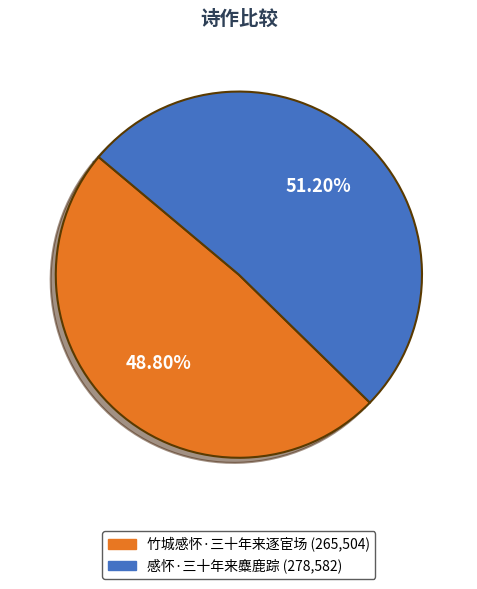

How much of the chart is everything except 感怀·三十年来麋鹿踪?

48.8%